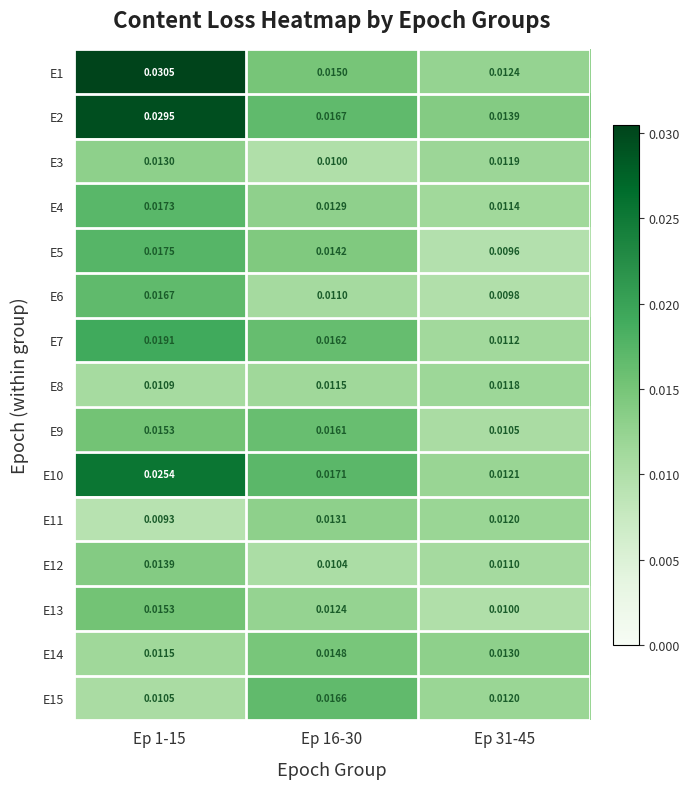

Is the value of E3 at Ep 31-45 greater than the value of E12 at Ep 16-30?

Yes